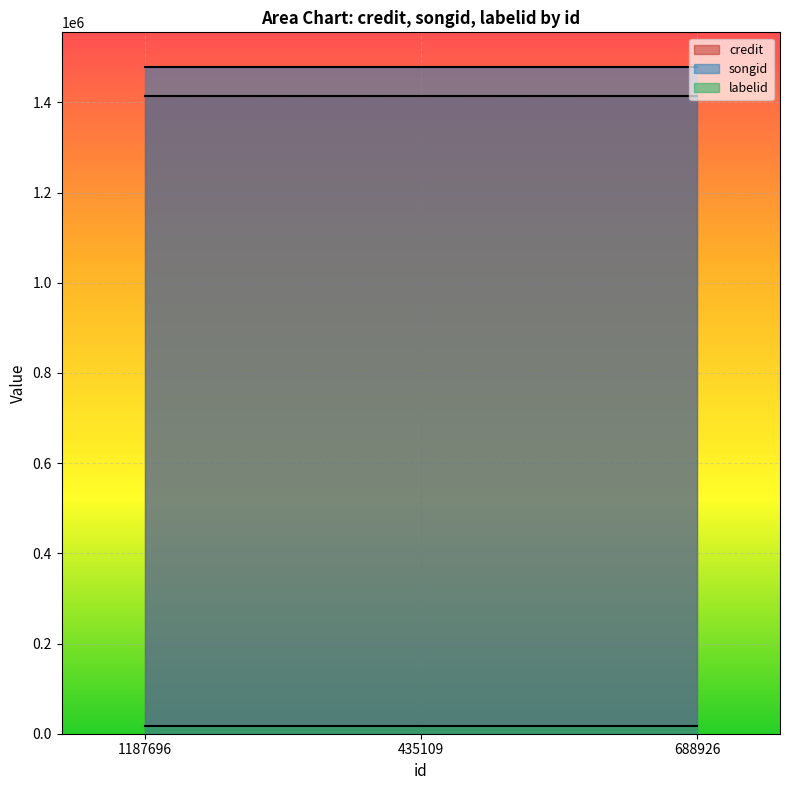

How many series are shown in this chart?

3